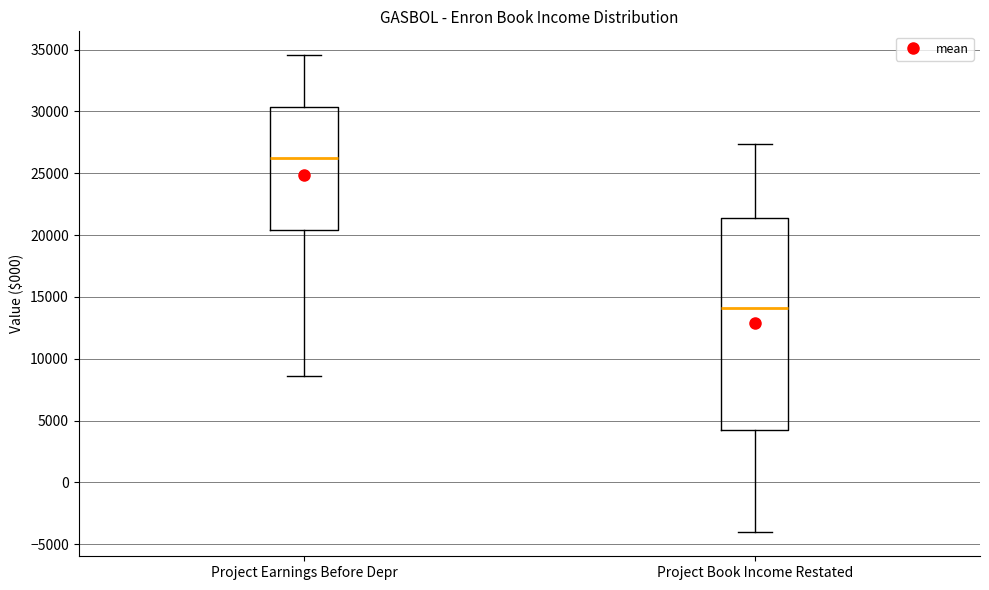

Reading left to right, transcribe this box plot: for each box, give where its median line is, the range the box spans, and where its two whiskers end, as read against the y-axis. The values are not printed on the chart, so give them approximately, as read against the axis.

Project Earnings Before Depr: median 26000, box 20500 to 30500, whiskers 8500 to 34500
Project Book Income Restated: median 14000, box 4000 to 21500, whiskers -4000 to 27500